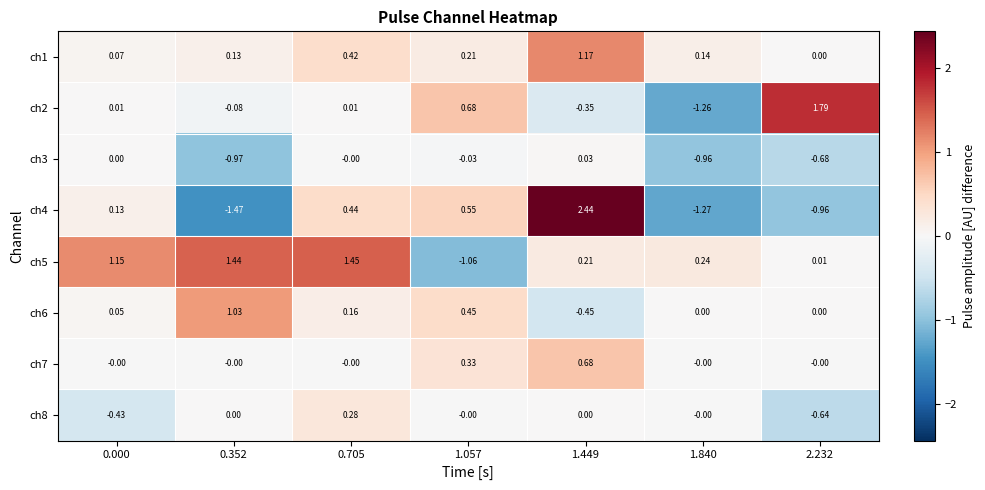

How many positive values does the ch7 series have?

2